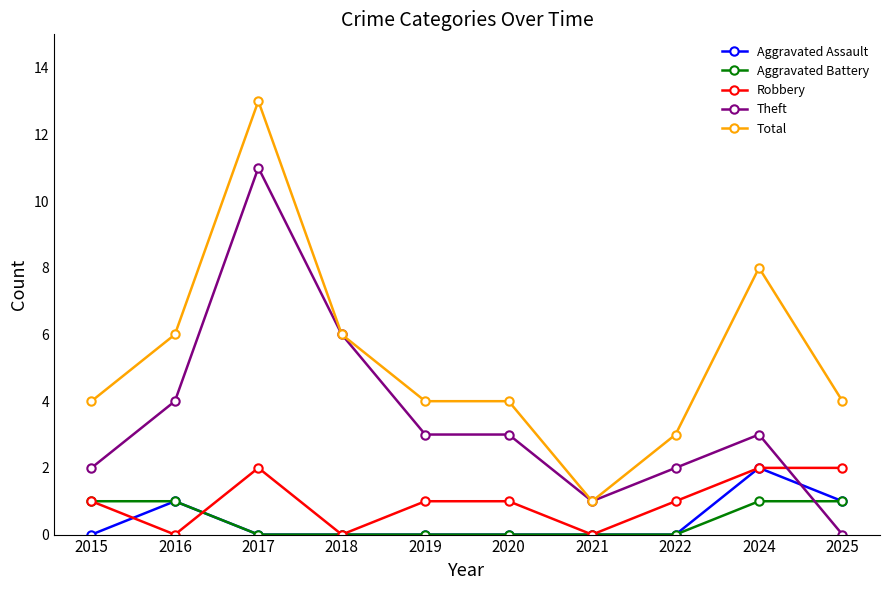

Reading left to right, transcribe all the data shown in this chart.

Aggravated Assault: 0	1	0	0	0	0	0	0	2	1
Aggravated Battery: 1	1	0	0	0	0	0	0	1	1
Robbery: 1	0	2	0	1	1	0	1	2	2
Theft: 2	4	11	6	3	3	1	2	3	0
Total: 4	6	13	6	4	4	1	3	8	4